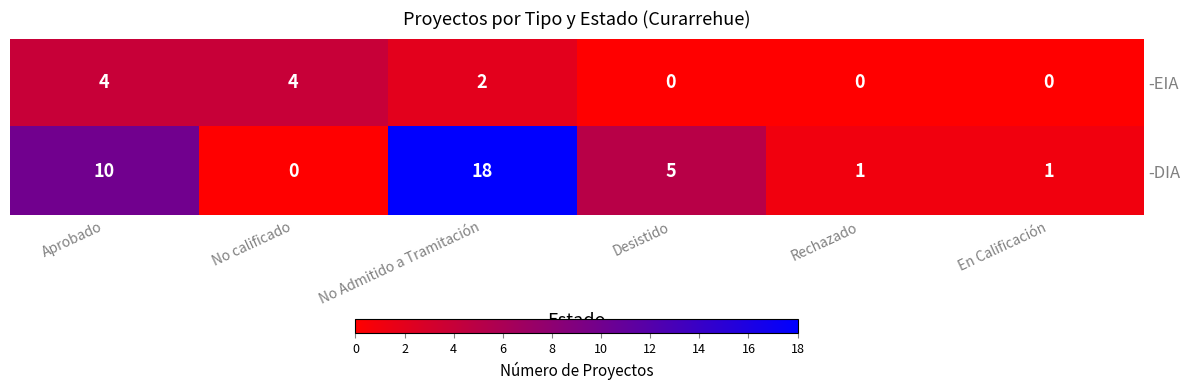

At which category is the sum across all series the highest?

No Admitido a Tramitación